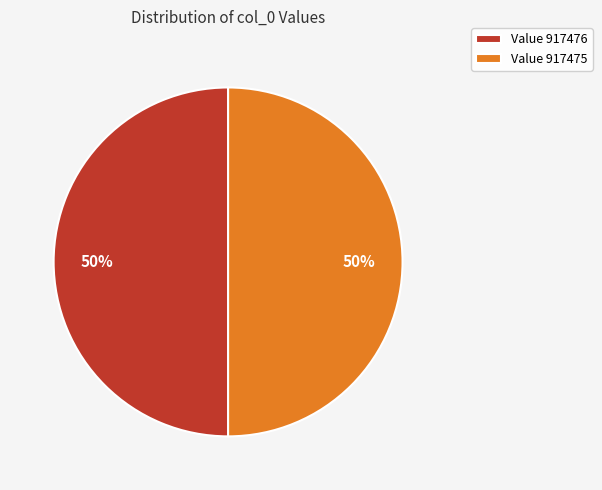

True or false: Value 917476 accounts for 39% of the total.

False